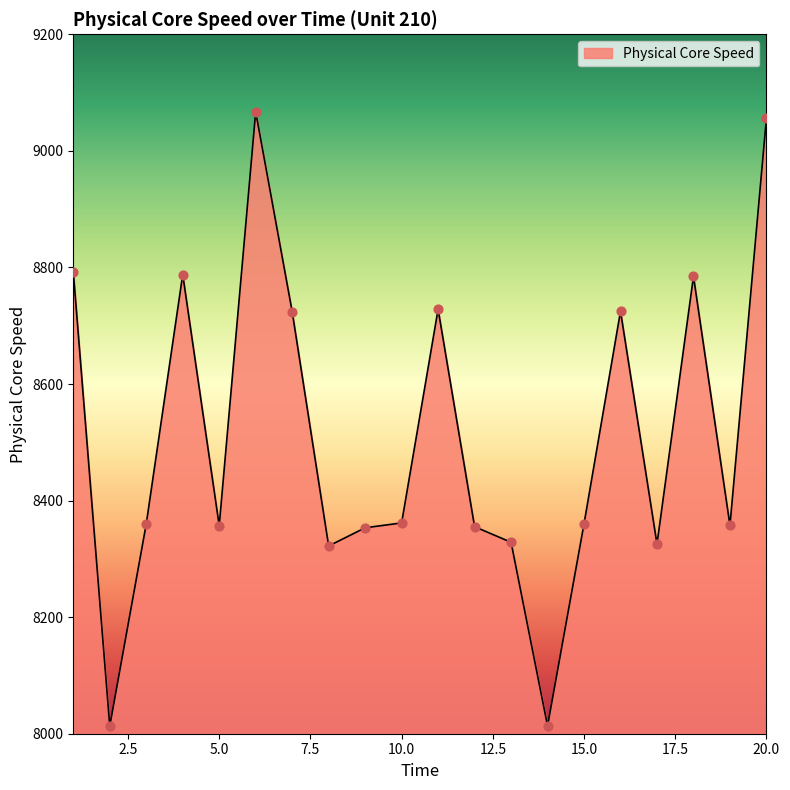

What is the maximum value shown in the chart?

9067.0